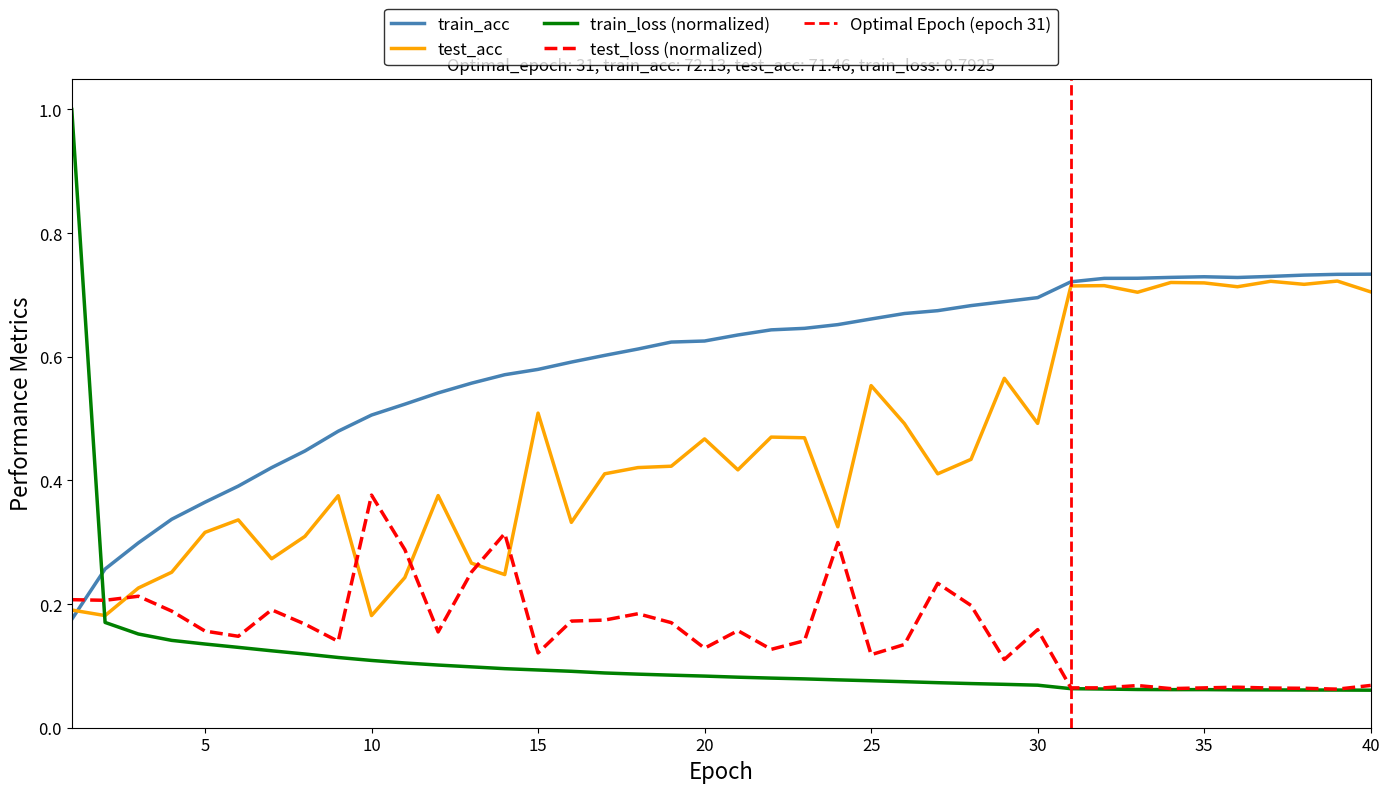

What is the difference between the maximum and minimum values in the test_acc series?

0.5